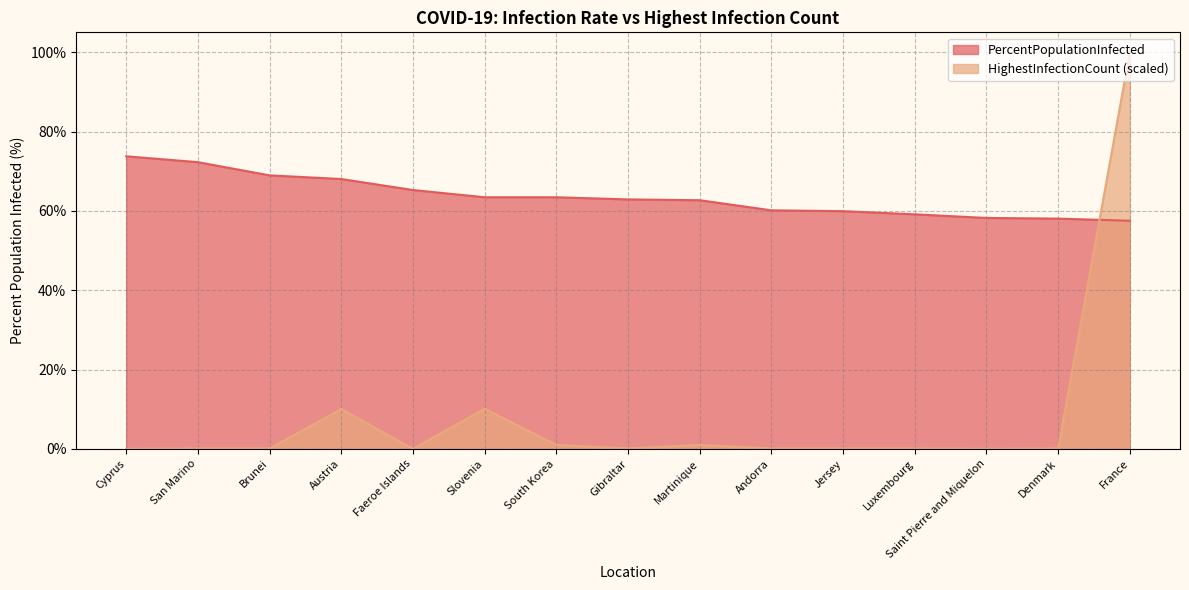

What are all the series names shown in the legend?

PercentPopulationInfected, HighestInfectionCount (scaled)